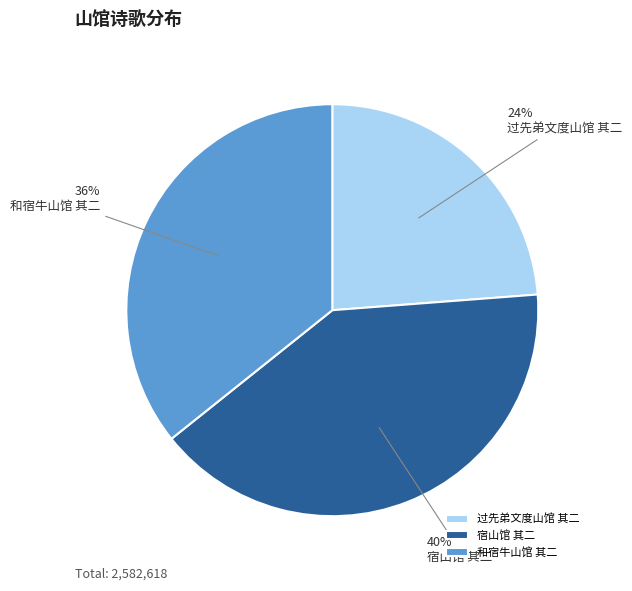

Is the sum of 过先弟文度山馆 其二 and 和宿牛山馆 其二 greater than half?

Yes